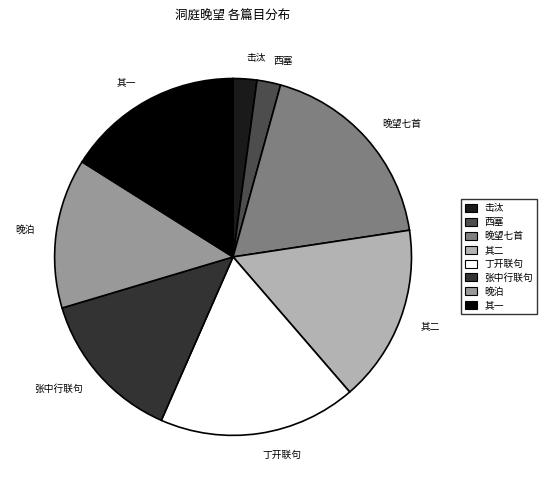

Does 西塞 represent more than half of the total?

No